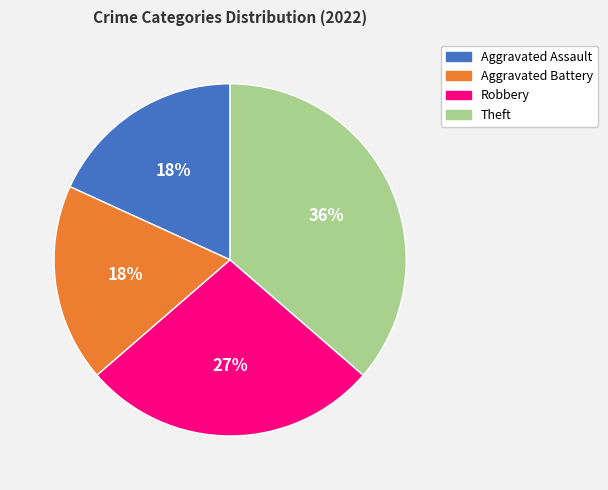

Is it true that Aggravated Assault is 18% of the pie?

True